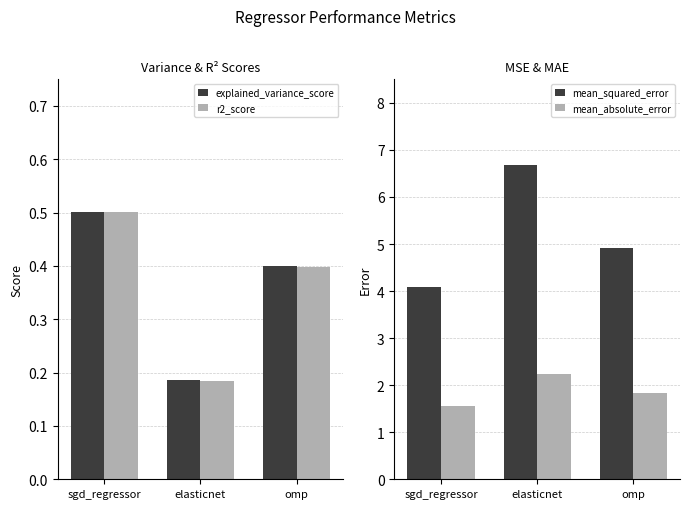

What is the difference between the explained_variance_score values at omp and elasticnet?

0.2